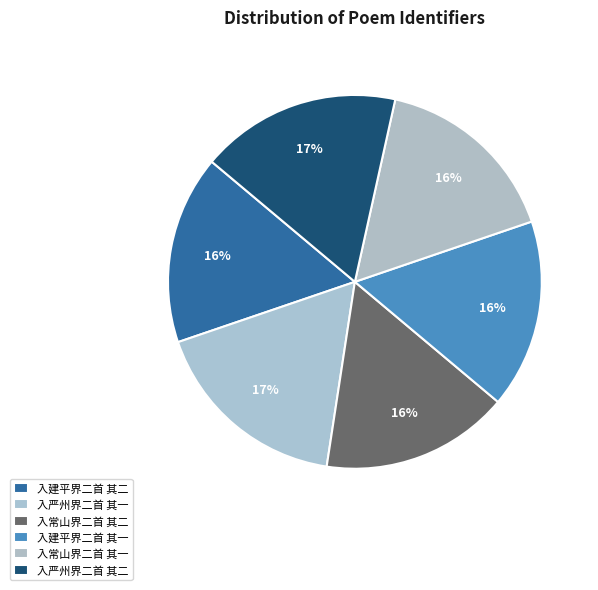

Does 入常山界二首 其二 account for over 50% of the chart?

No